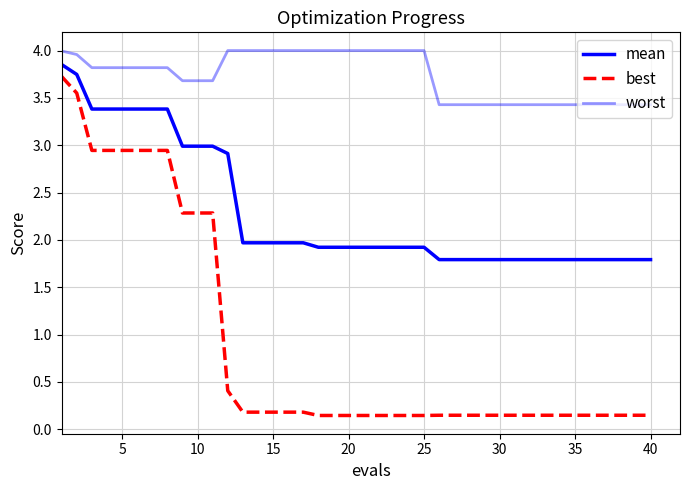

How many distinct data groups are displayed?

3